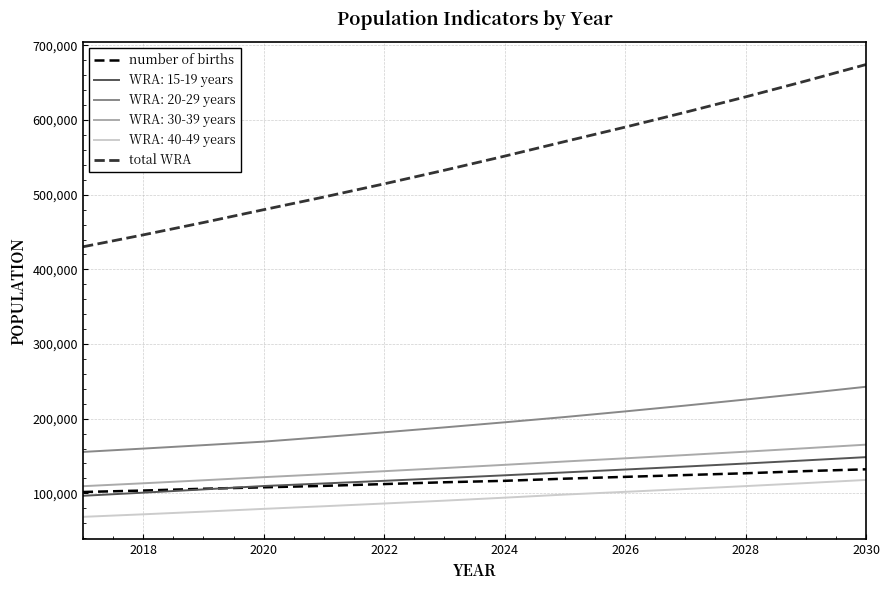

Which series has the widest spread of values?

total WRA